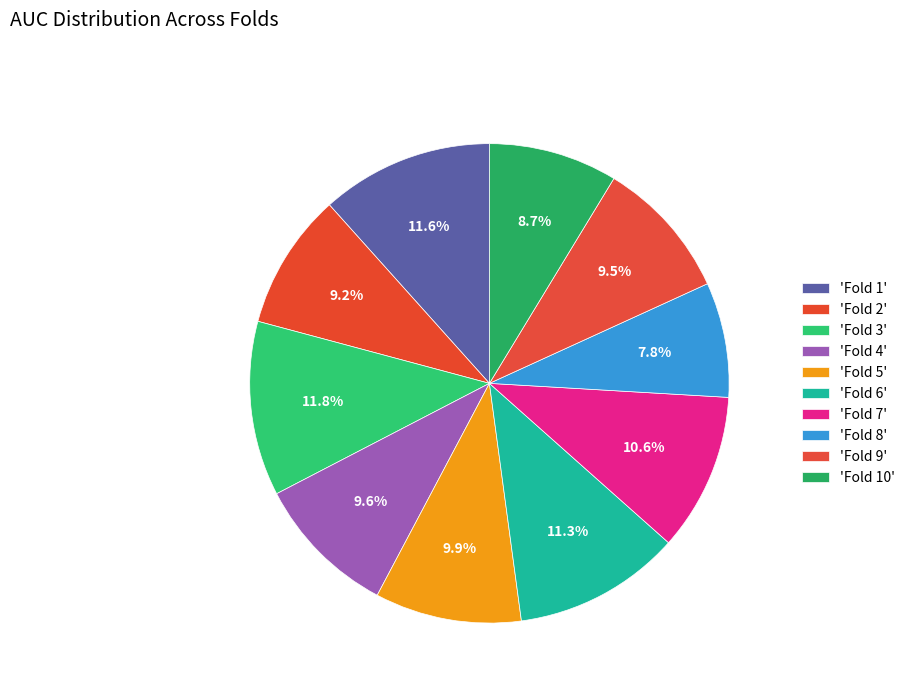

How many segments does this pie chart have?

10